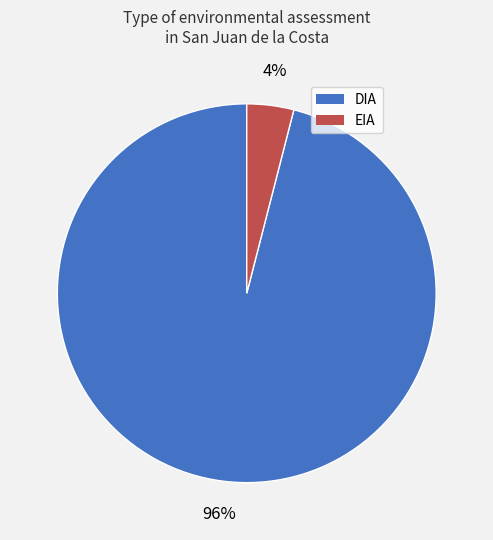

How many segments does this pie chart have?

2